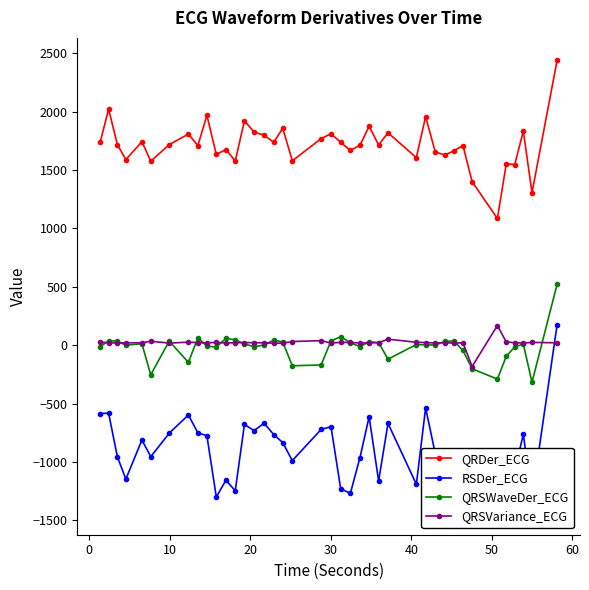

What is the value of the QRDer_ECG point at the 9th from the left?

1710.1